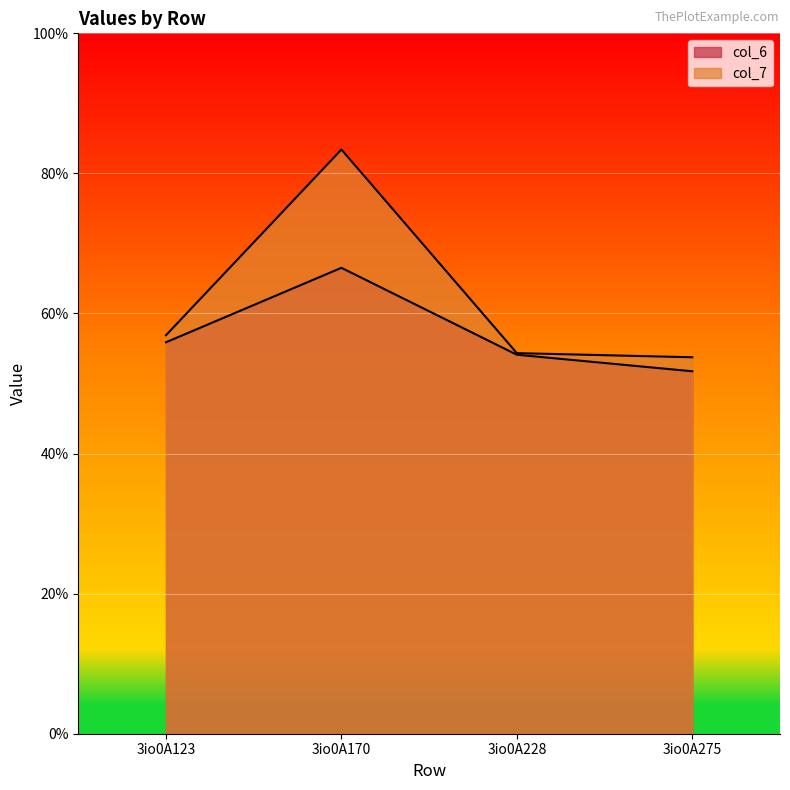

Rank the series by their maximum value, from lowest to highest.

col_6, col_7